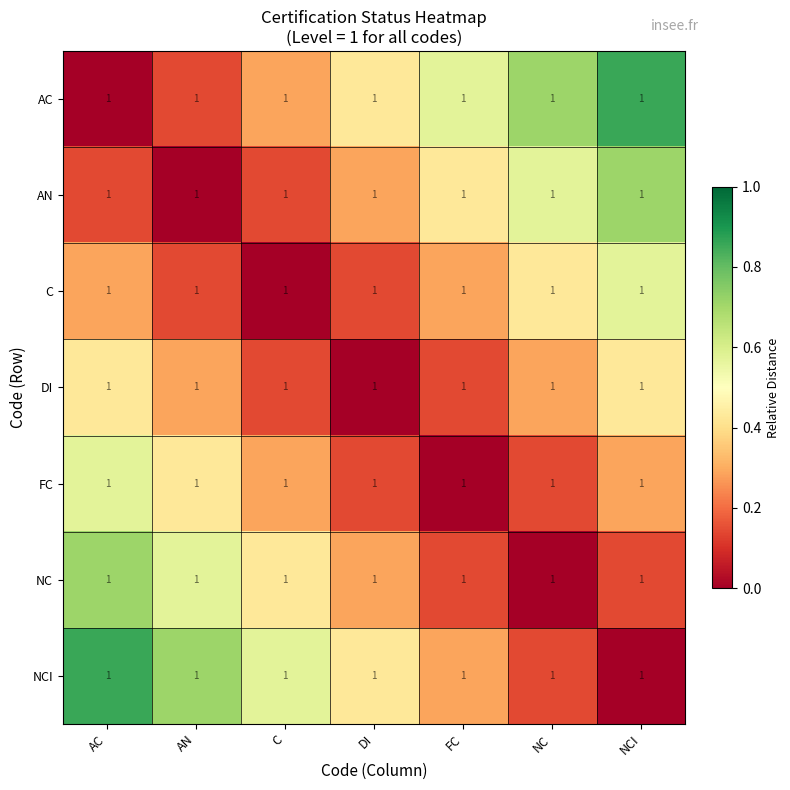

Is it true that AN equals 0.0 at AN?

True